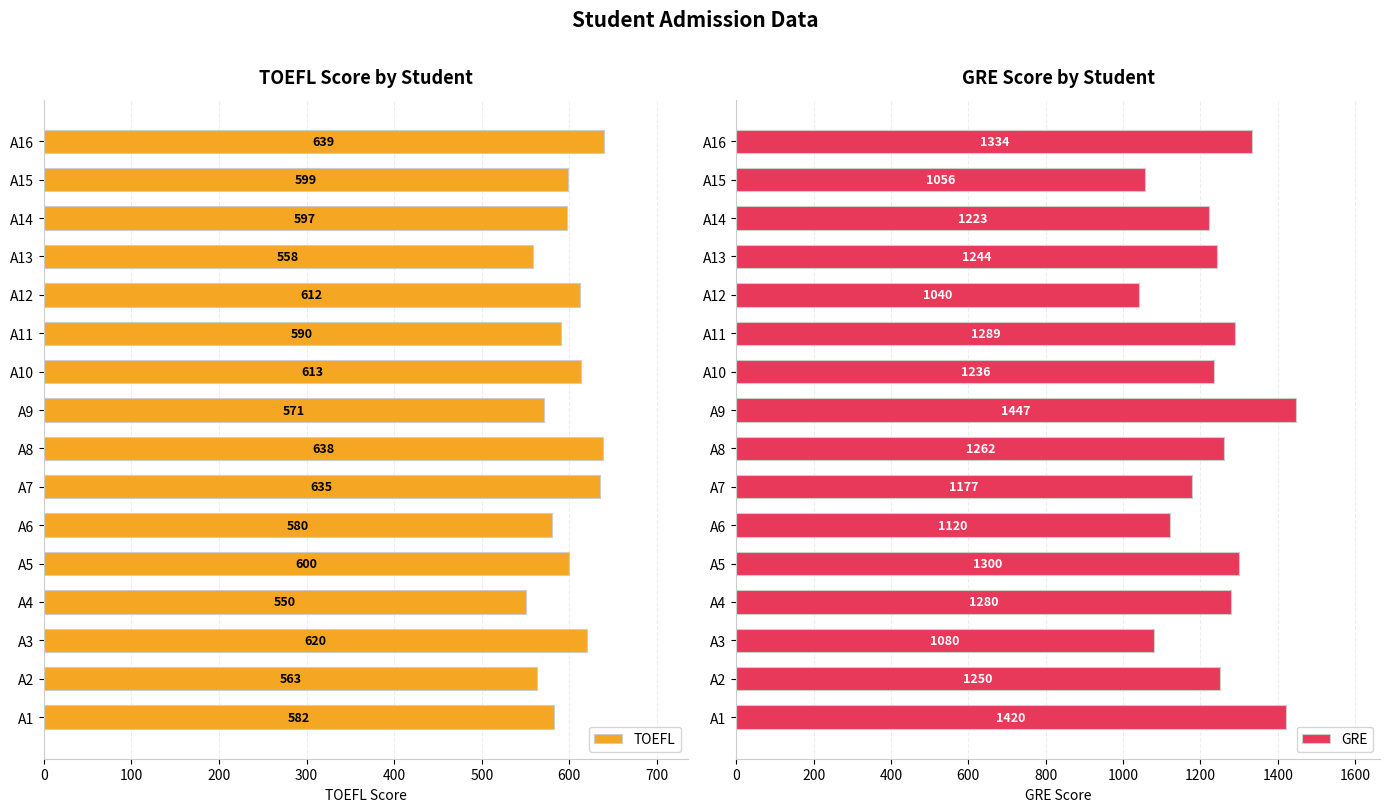

The value of TOEFL at A16 is 639. True or false?

True